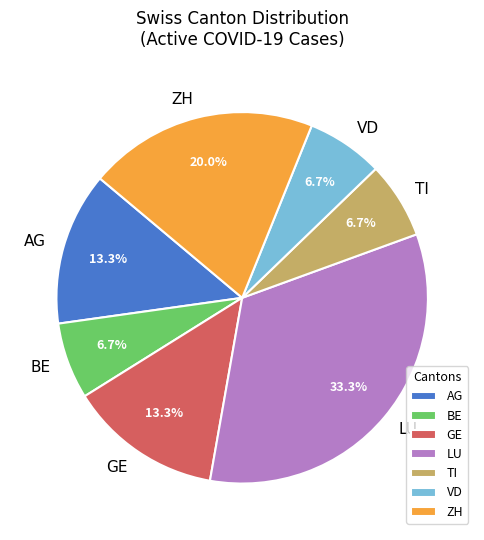

Does any single category account for the majority?

No